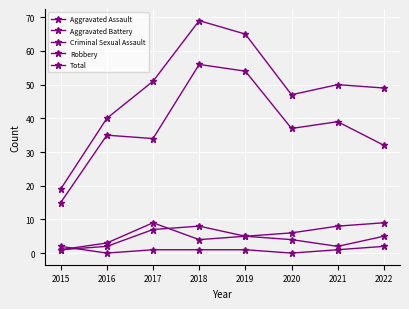

Reading left to right, what are all the values shown in this chart?

Aggravated Assault: 1	2	7	8	5	4	2	5
Aggravated Battery: 1	3	9	4	5	6	8	9
Criminal Sexual Assault: 2	0	1	1	1	0	1	2
Robbery: 15	35	34	56	54	37	39	32
Total: 19	40	51	69	65	47	50	49